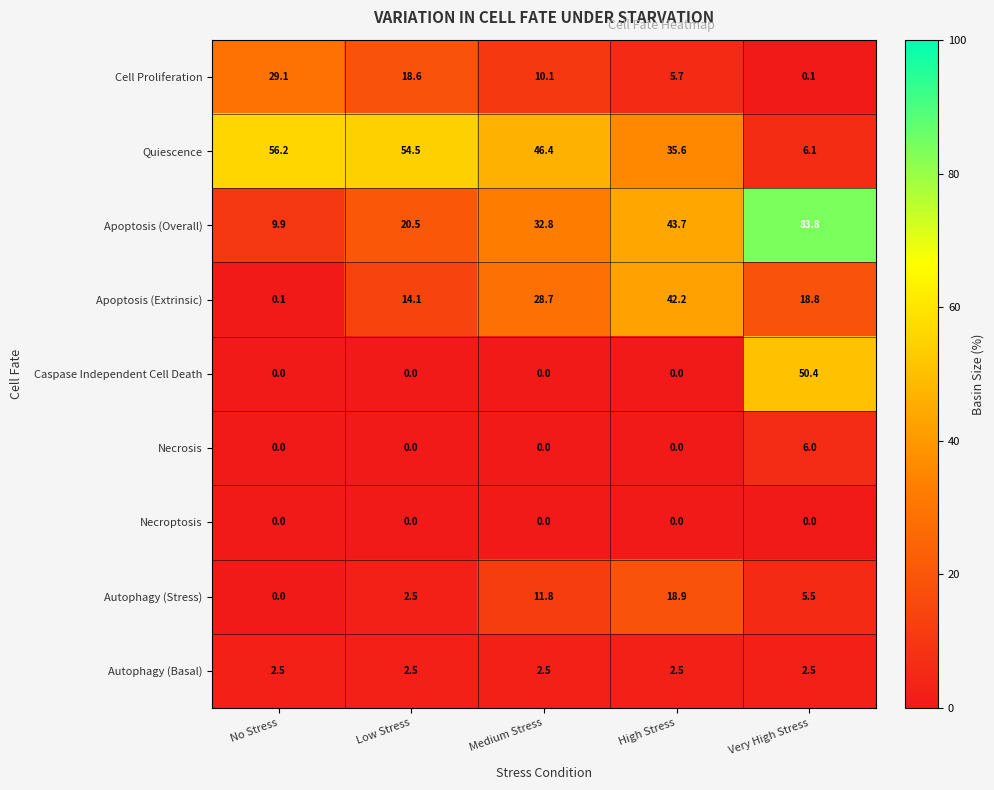

What is the difference between the highest and lowest values at Low Stress?

54.5